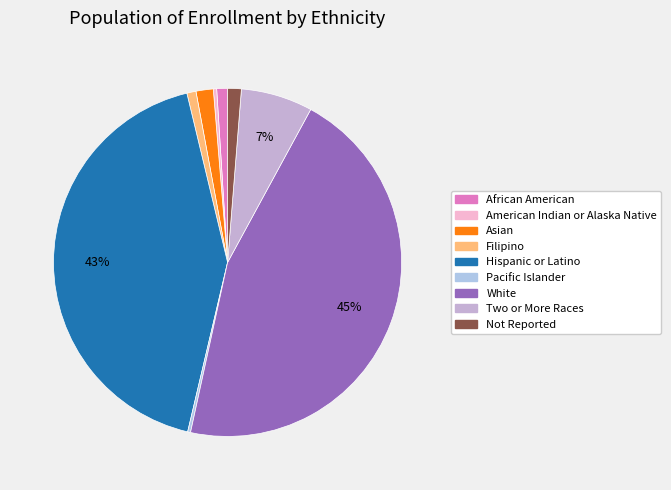

Which slice is the largest?

White